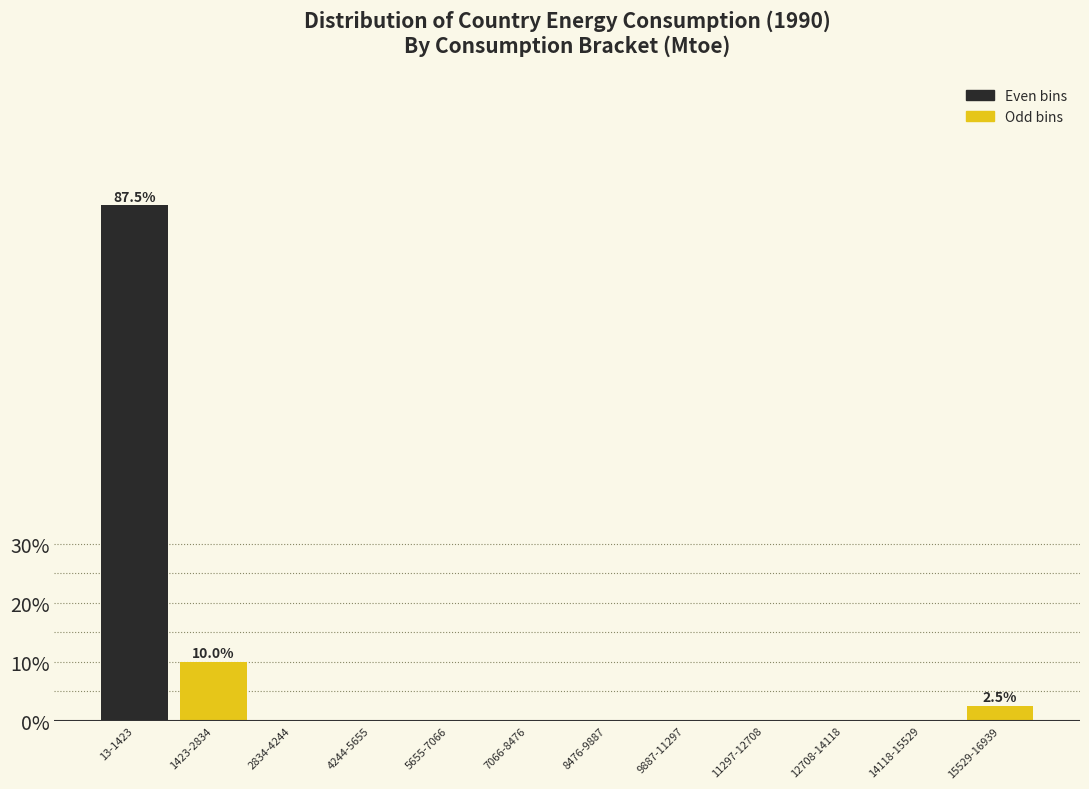

Reading right to left, what are all the values shown in this chart?

15529-16939=2.5	14118-15529=0.0	12708-14118=0.0	11297-12708=0.0	9887-11297=0.0	8476-9887=0.0	7066-8476=0.0	5655-7066=0.0	4244-5655=0.0	2834-4244=0.0	1423-2834=10.0	13-1423=87.5